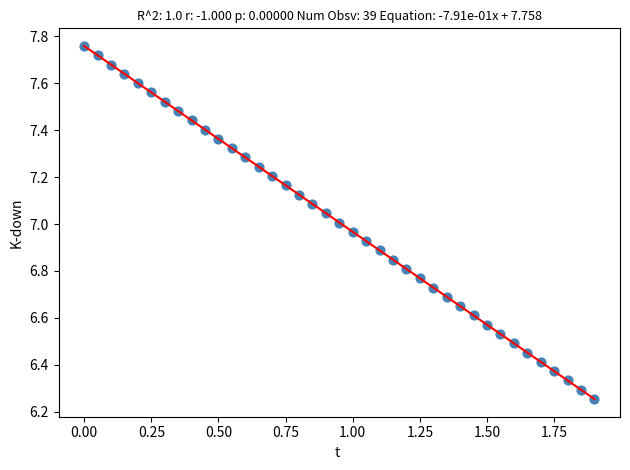

What is the range of X values (max minus min)?

1.9